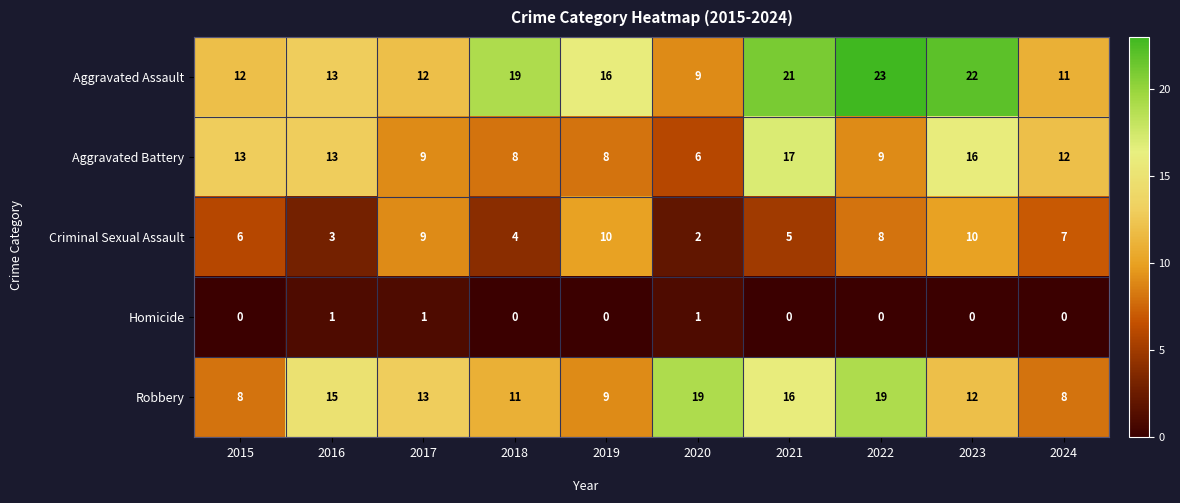

Where is Criminal Sexual Assault nearest to the value 6?

2015